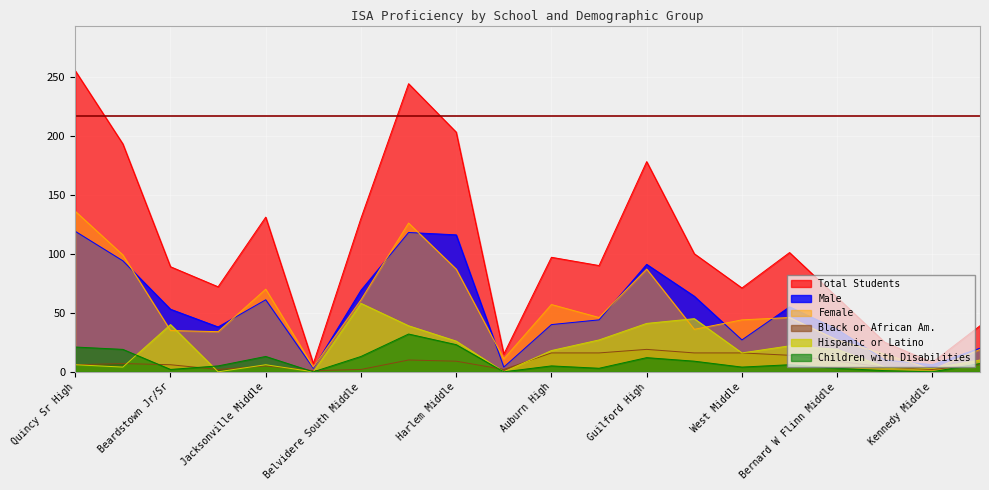

What is the average value of the Children with Disabilities series?

9